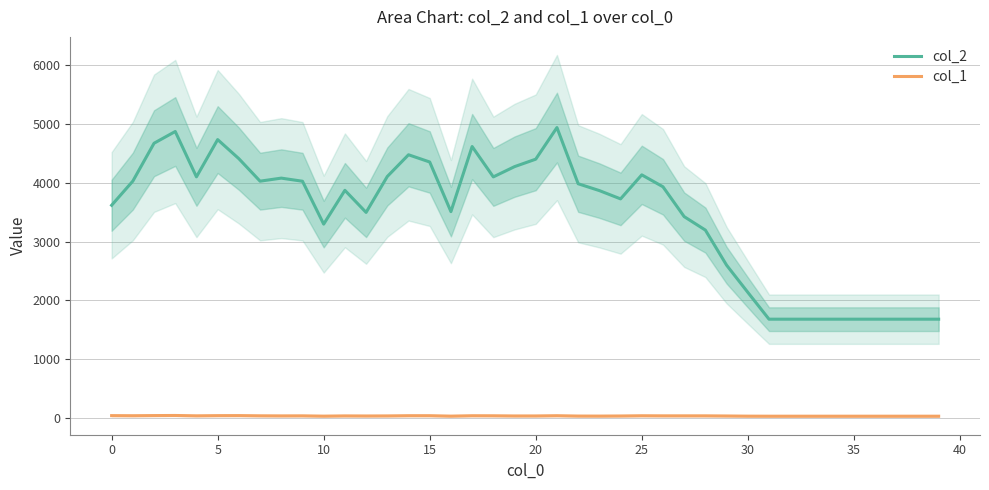

What is the total value across all series at 37?

1710.0